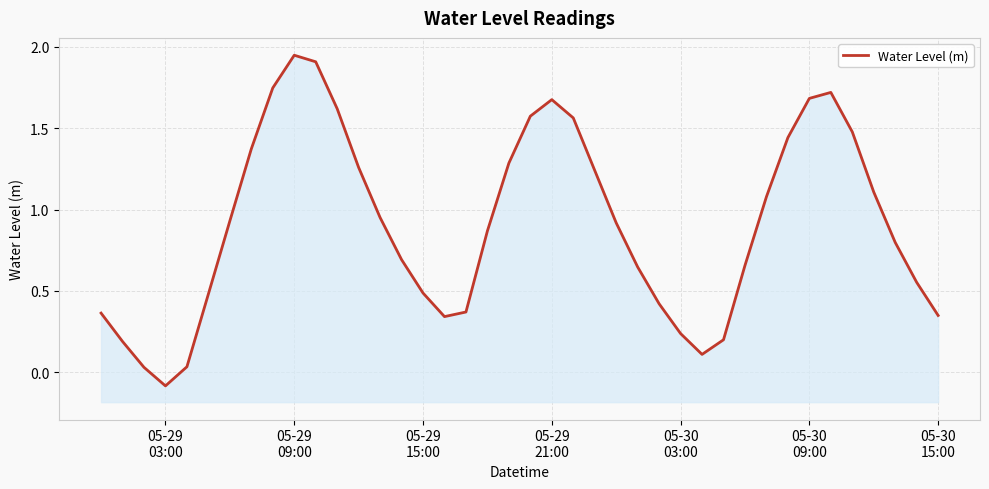

How many data points are above 0?

39